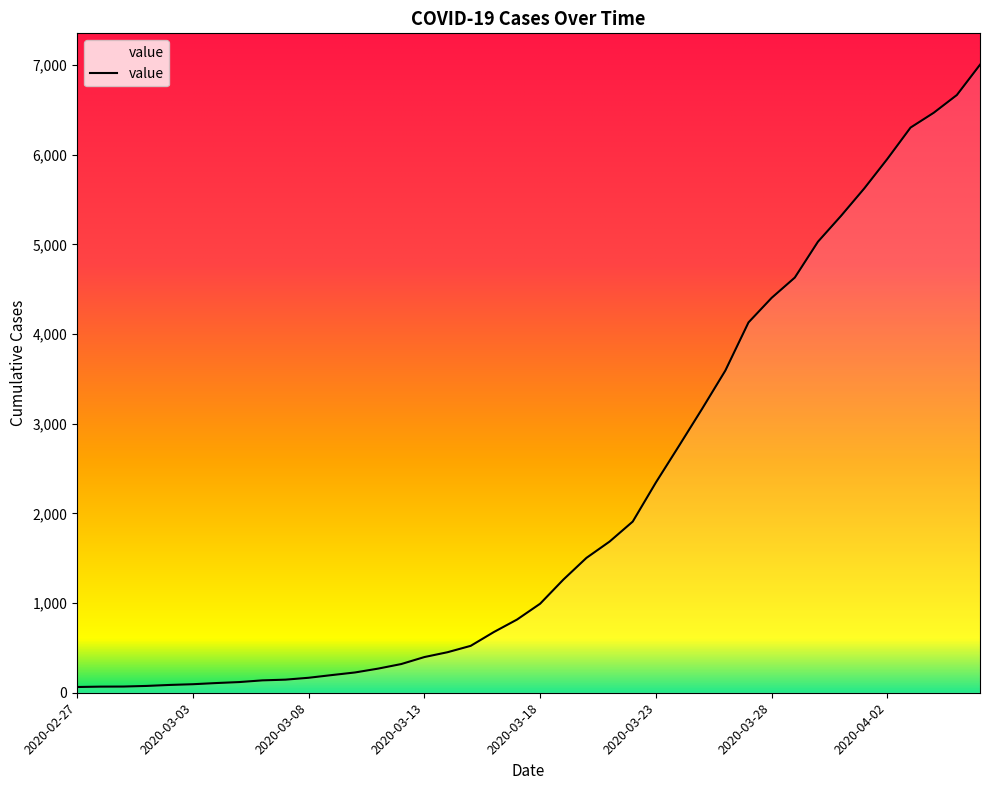

What is the difference between the maximum and minimum values?

6940